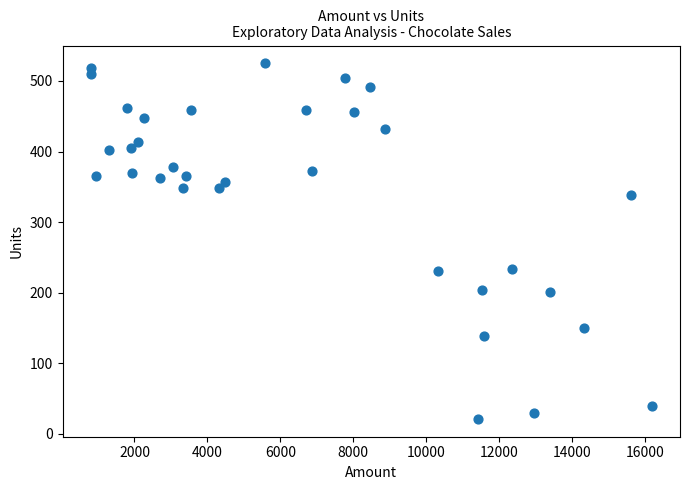

What is the range of Y values (max minus min)?

504